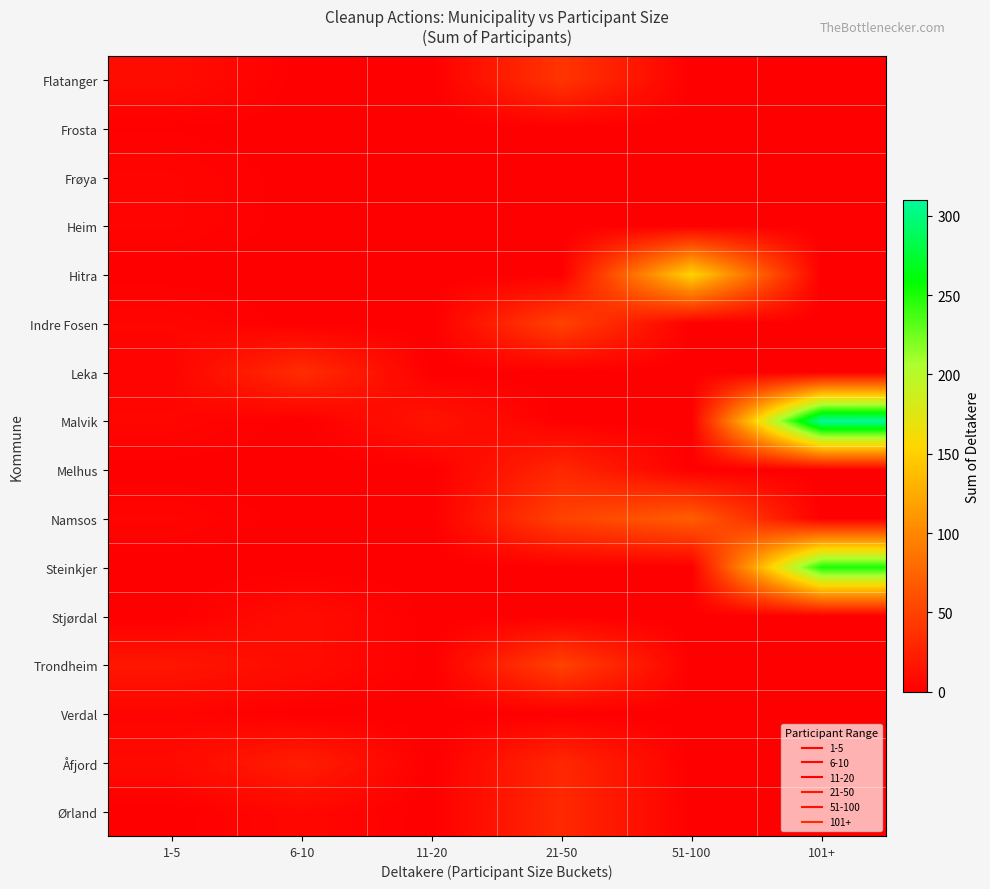

Which label corresponds to the smallest value in the chart?

6-10